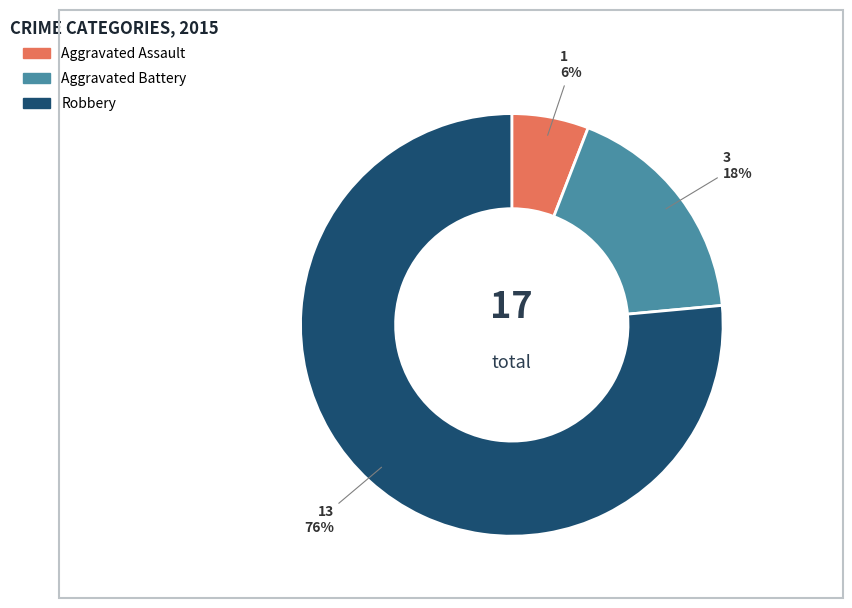

What is the smallest slice in the pie chart?

Aggravated Assault